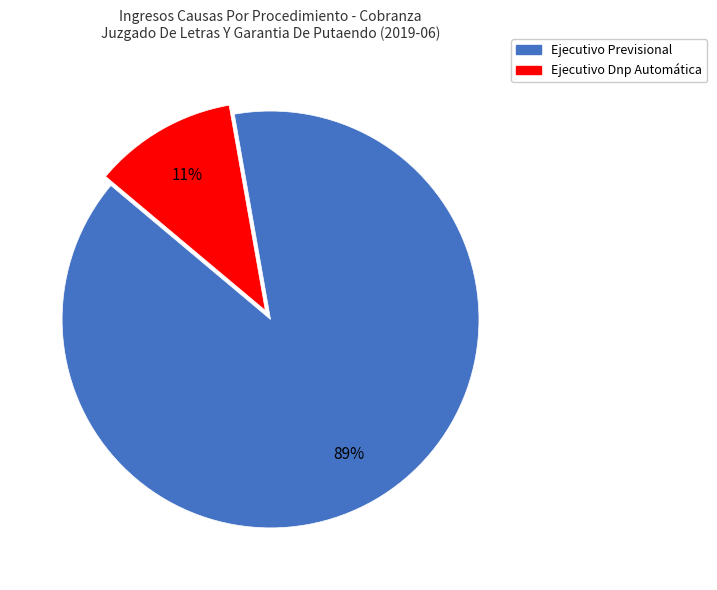

What is the largest slice in the pie chart?

Ejecutivo Previsional